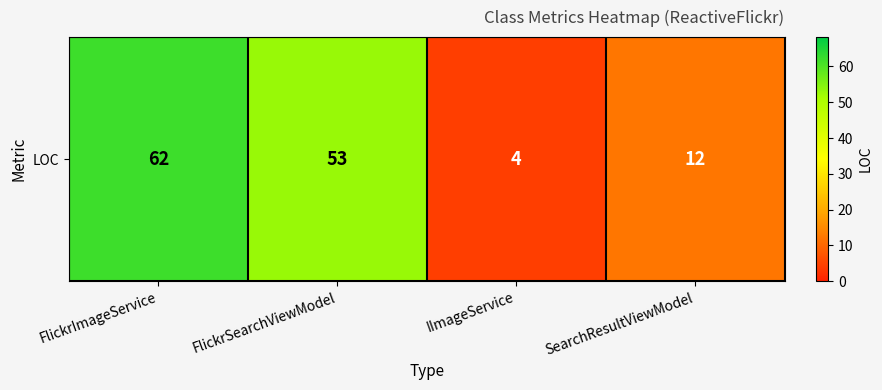

Is it true that the value at SearchResultViewModel is 12?

True